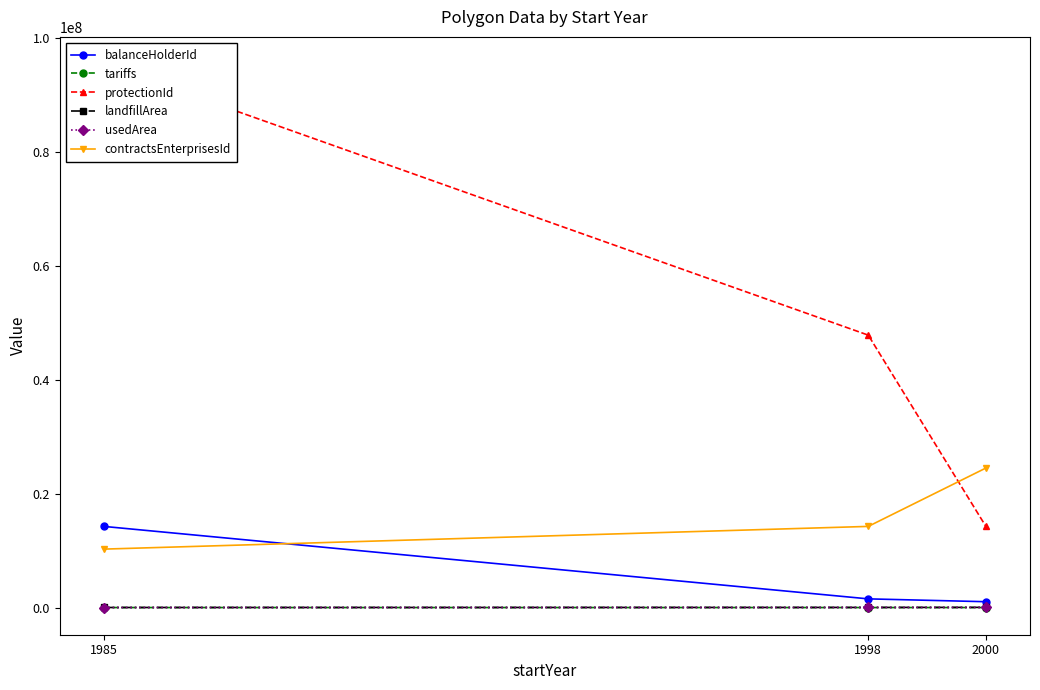

Count the number of data series in this chart.

6